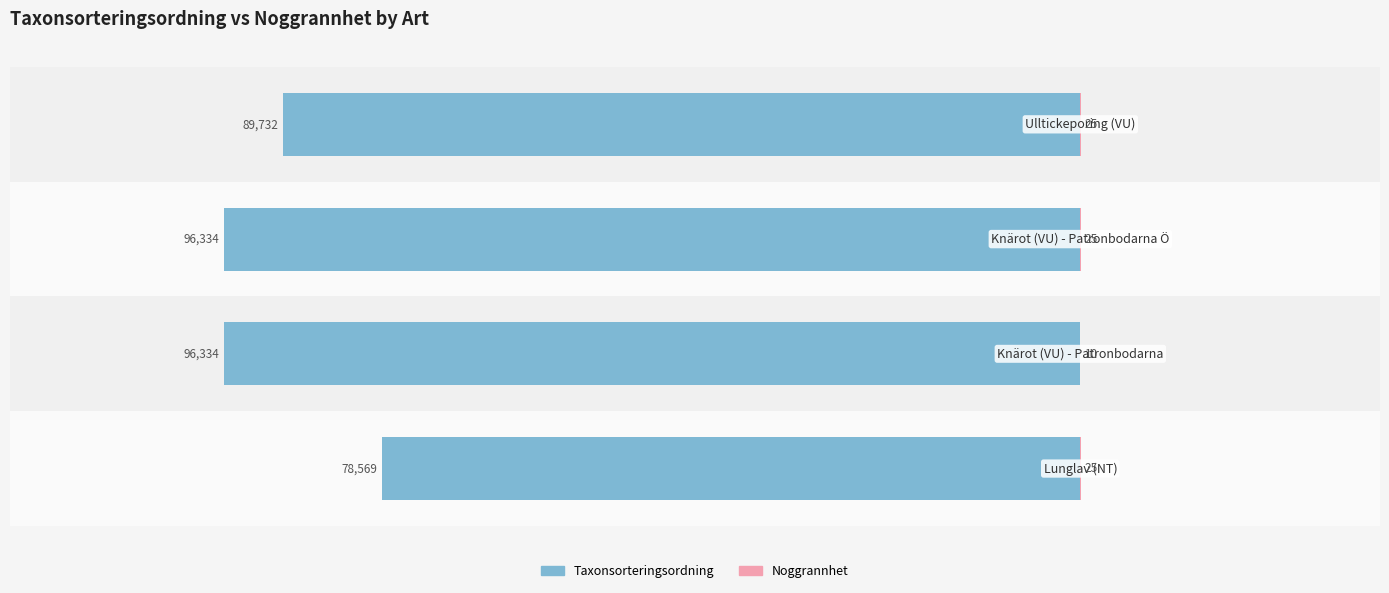

Reading left to right, transcribe all the data shown in this chart.

Taxonsorteringsordning: −140000=-78569	−120000=-96334	−100000=-96334	−80000=-89732
Noggrannhet: −140000=25	−120000=10	−100000=25	−80000=25